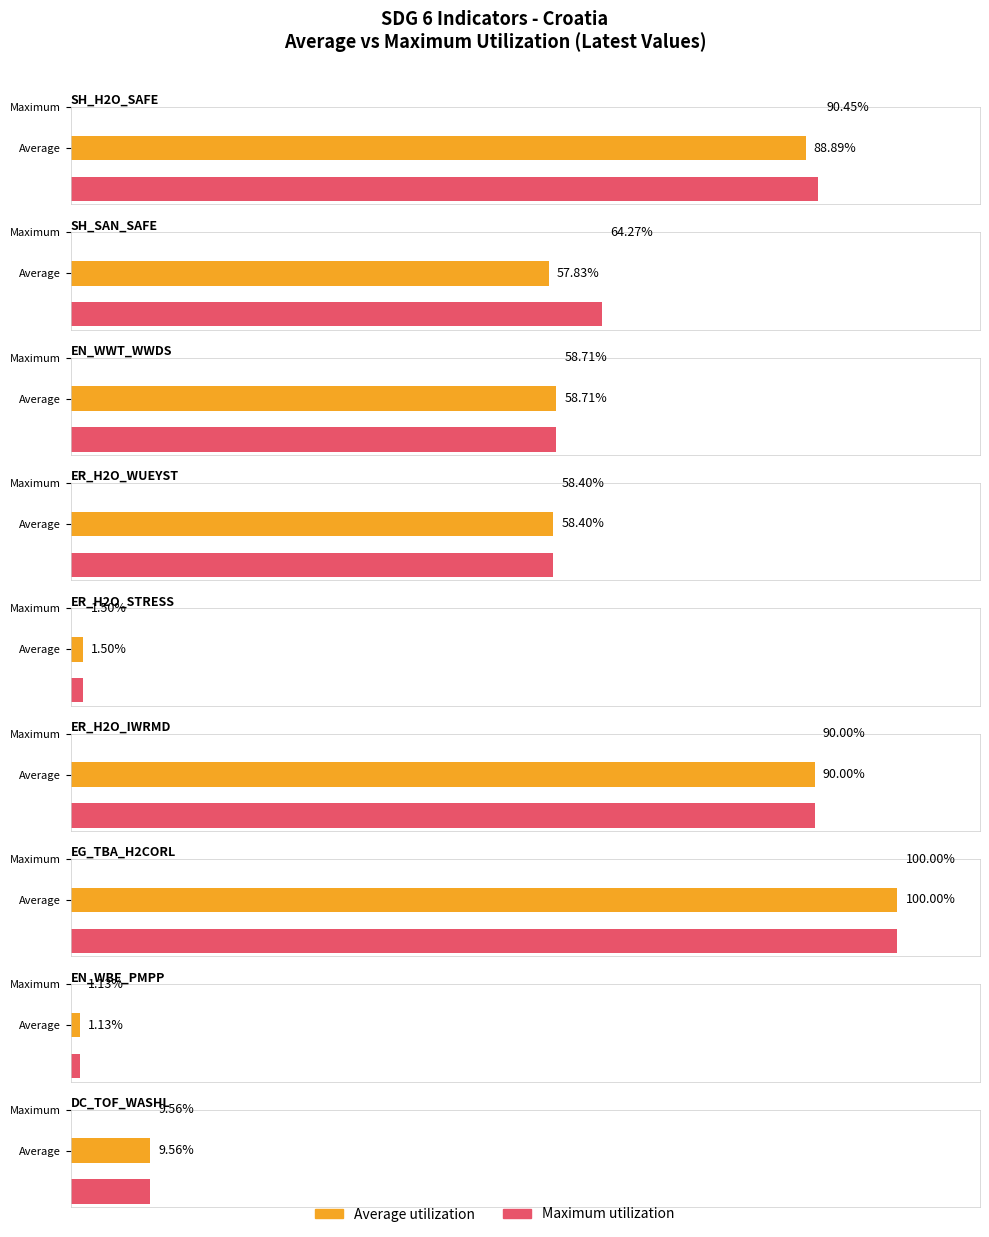

Reading right to left, extract all data points from this chart.

Average utilization: 9.6	1.1	100.0	90.0	1.5	58.4	58.7	57.8	88.9
Maximum utilization: 9.6	1.1	100.0	90.0	1.5	58.4	58.7	64.3	90.5